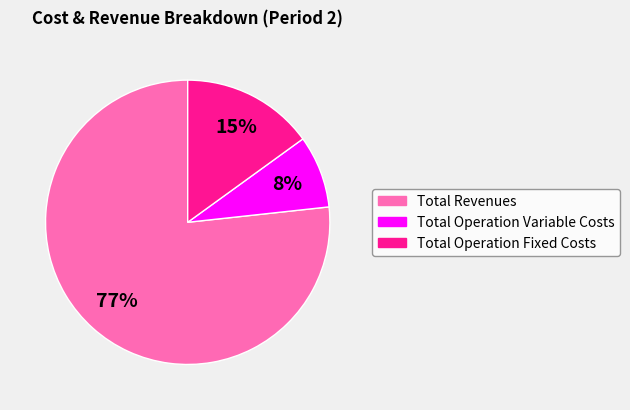

To the nearest percent, what portion does Total Operation Fixed Costs represent?

15%